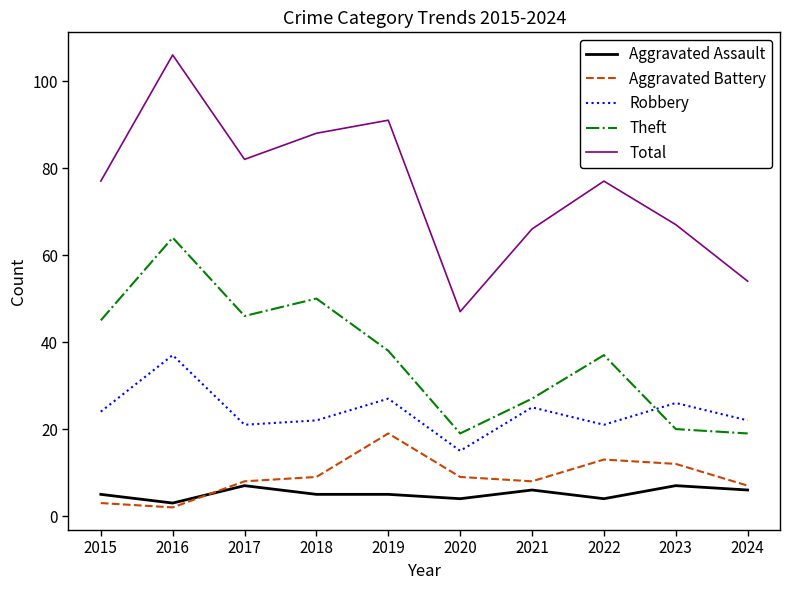

The Aggravated Battery series shows 3 at 2022. True or false?

False